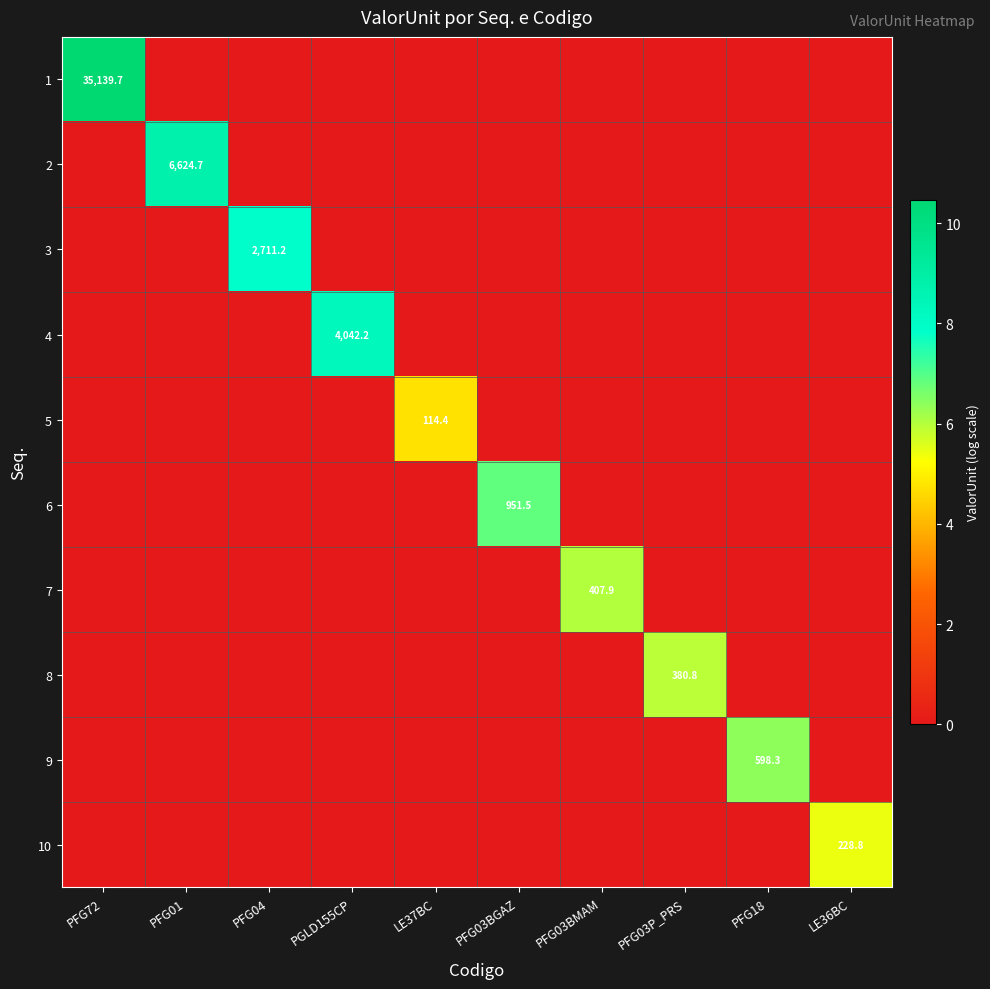

True or false: 6 has a value of 951.5 at PFG03BGAZ.

True